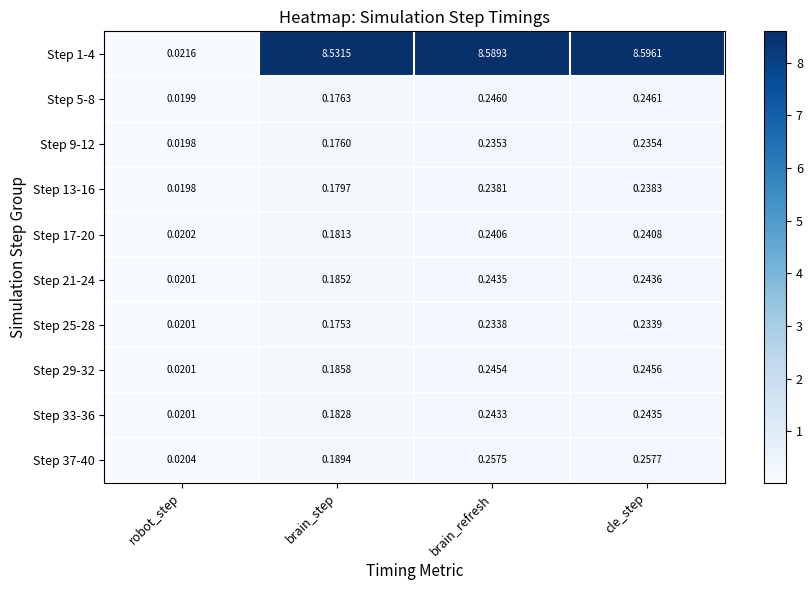

Which category has the highest value in the Step 13-16 series?

cle_step